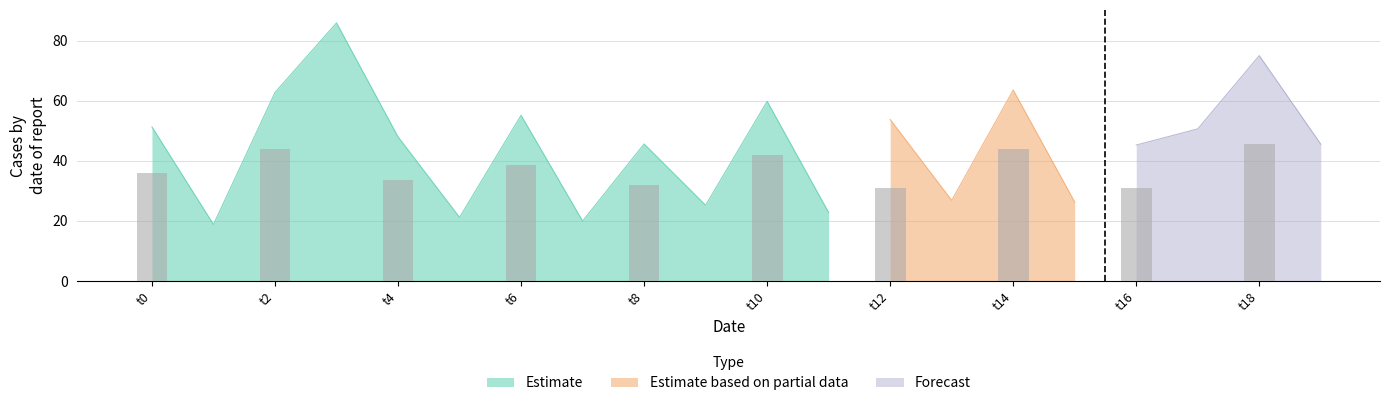

Is it true that Estimate equals 15.1 at t4?

False